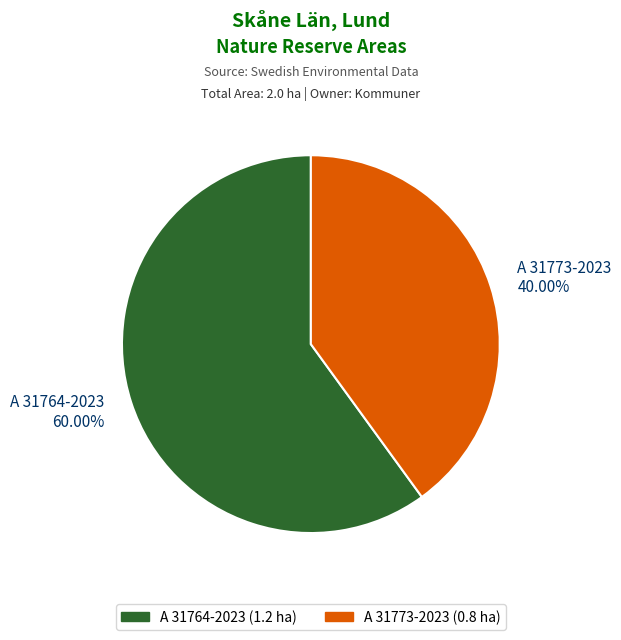

To the nearest percent, what percentage of the pie is A 31773-2023?

40%